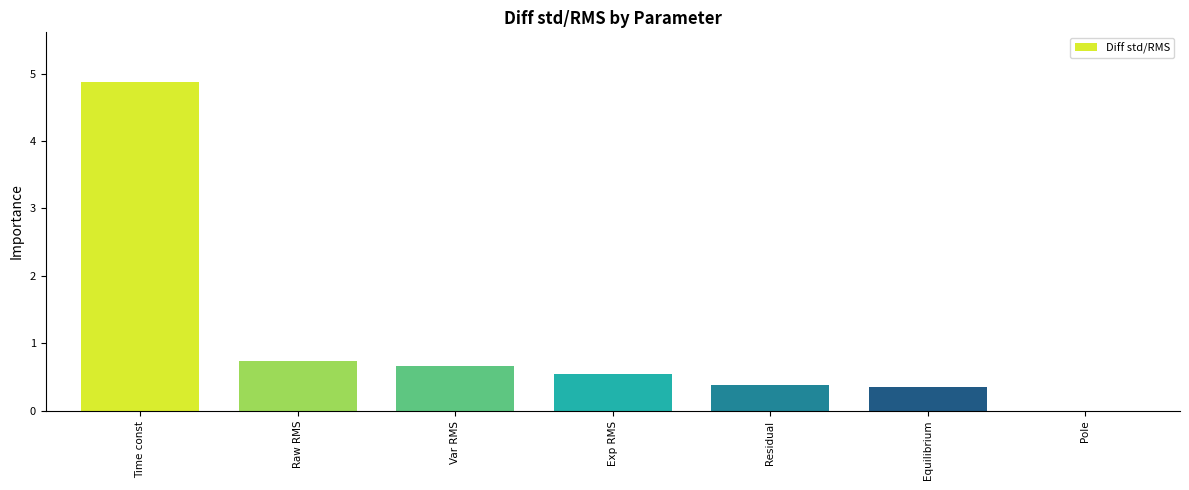

True or false: the data shows 1.1 at Time const.

False